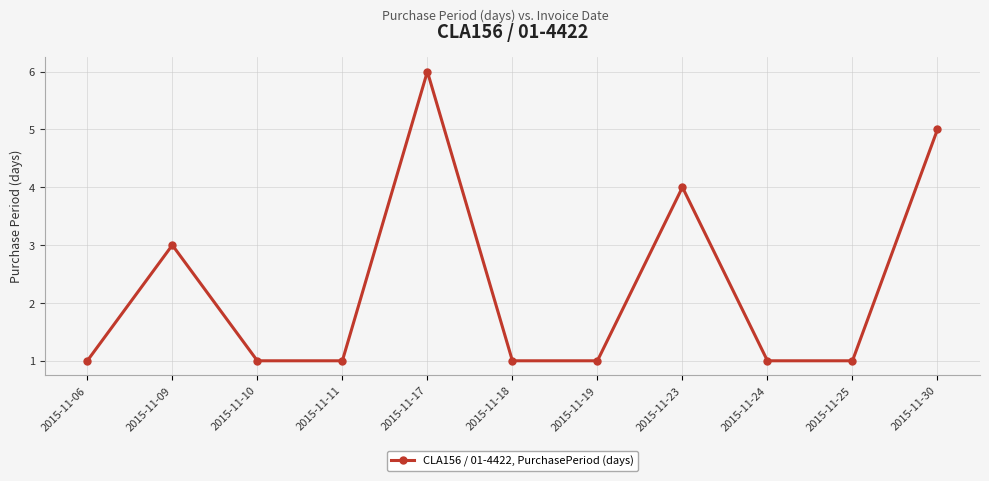

The value at 2015-11-30 is 2. True or false?

False